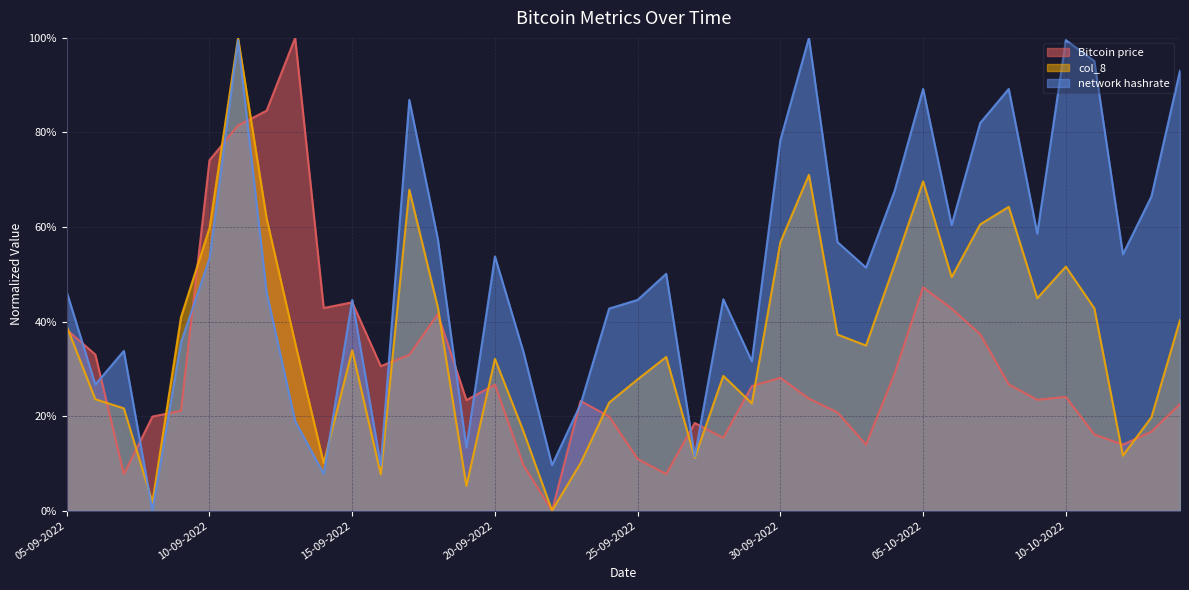

How many values in Bitcoin price are above zero?

39